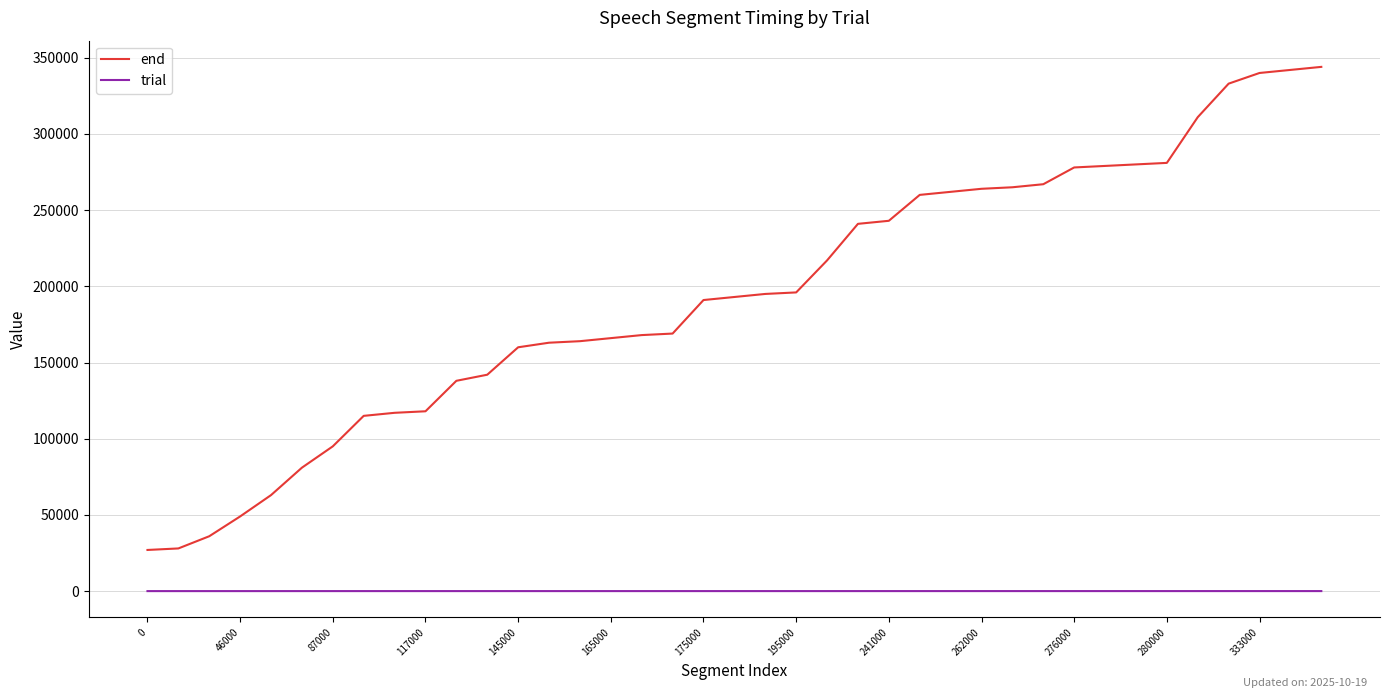

True or false: end and trial cross at least once.

False